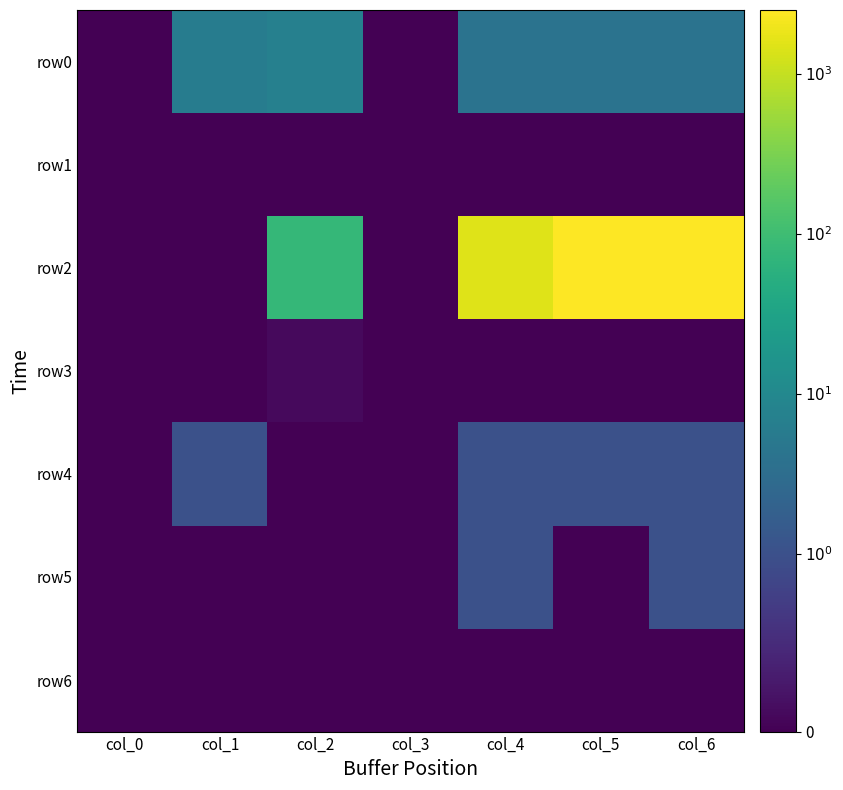

How many distinct data groups are displayed?

7